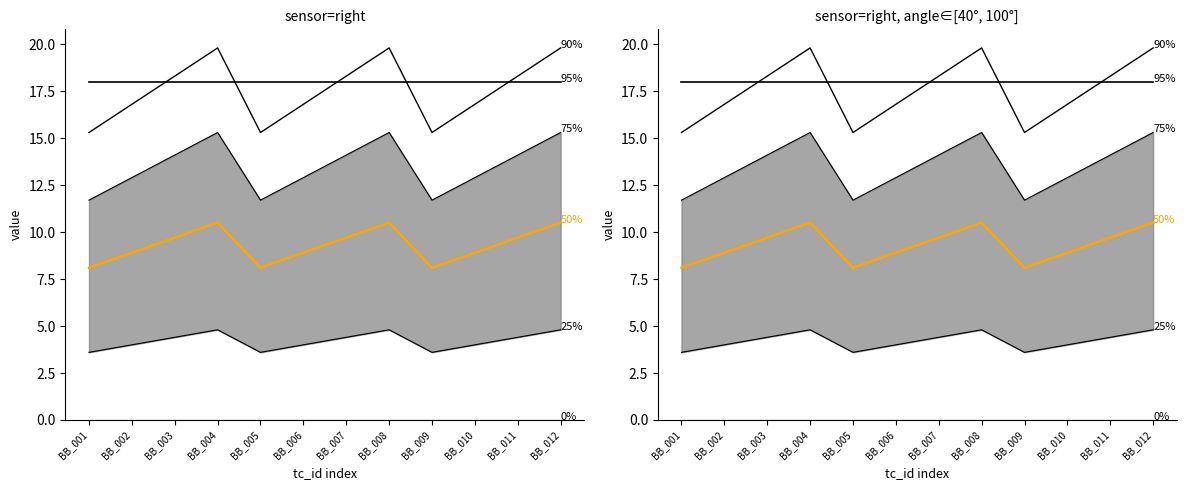

Which series has the largest range (max minus min)?

90%